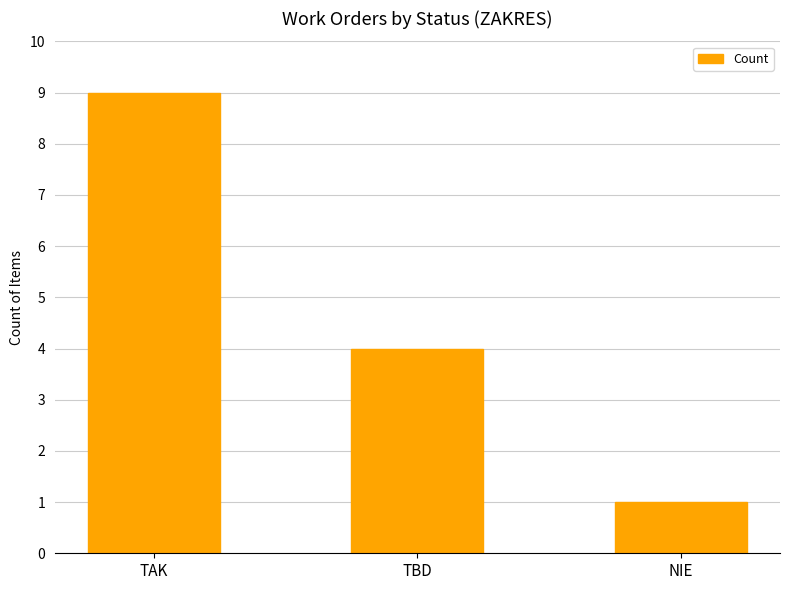

Between NIE and TAK, which is larger?

TAK